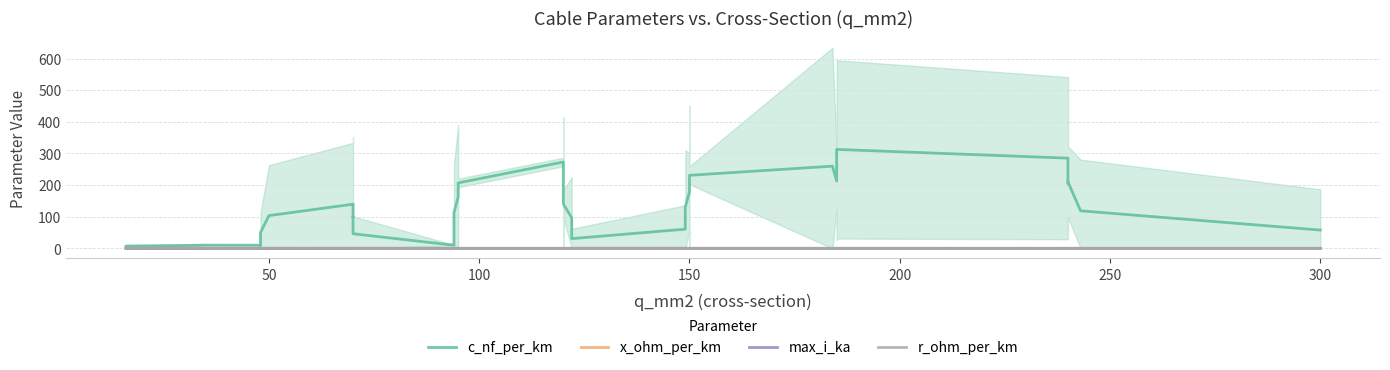

Does the chart display data point markers on the line(s)?

No